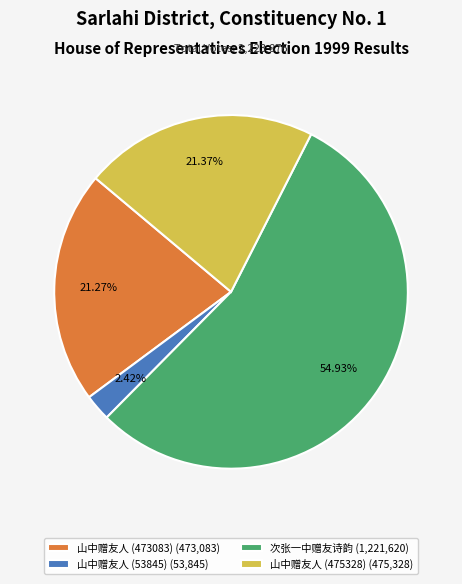

True or false: 山中赠友人 (475328) accounts for 9% of the total.

False